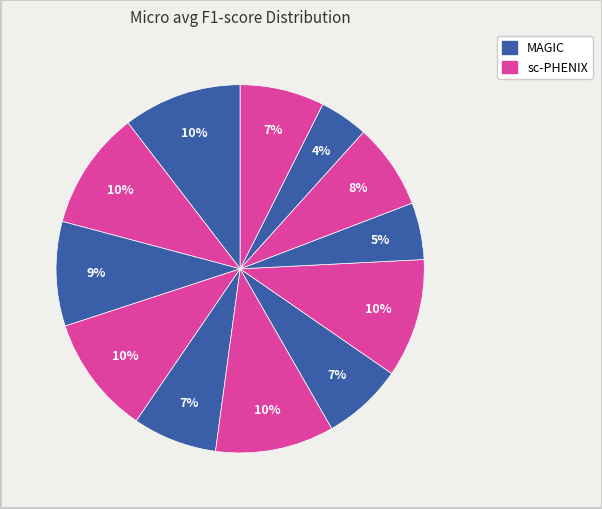

Rank the categories by value from highest to lowest.

MAGIC Knn=3, sc-PHENIX Knn=3, sc-PHENIX Knn=5, sc-PHENIX Knn=10, sc-PHENIX Knn=15, MAGIC Knn=5, sc-PHENIX Knn=30, MAGIC Knn=10, sc-PHENIX Knn=40, MAGIC Knn=15, MAGIC Knn=30, MAGIC Knn=40